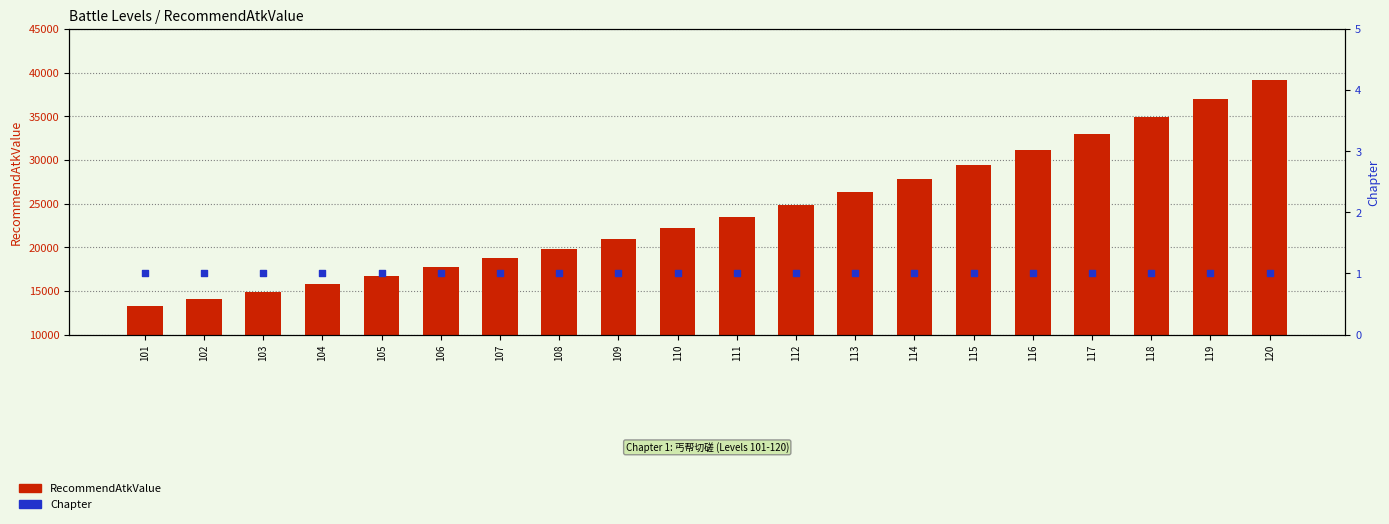

At how many categories does at least one series exceed 36267?

2